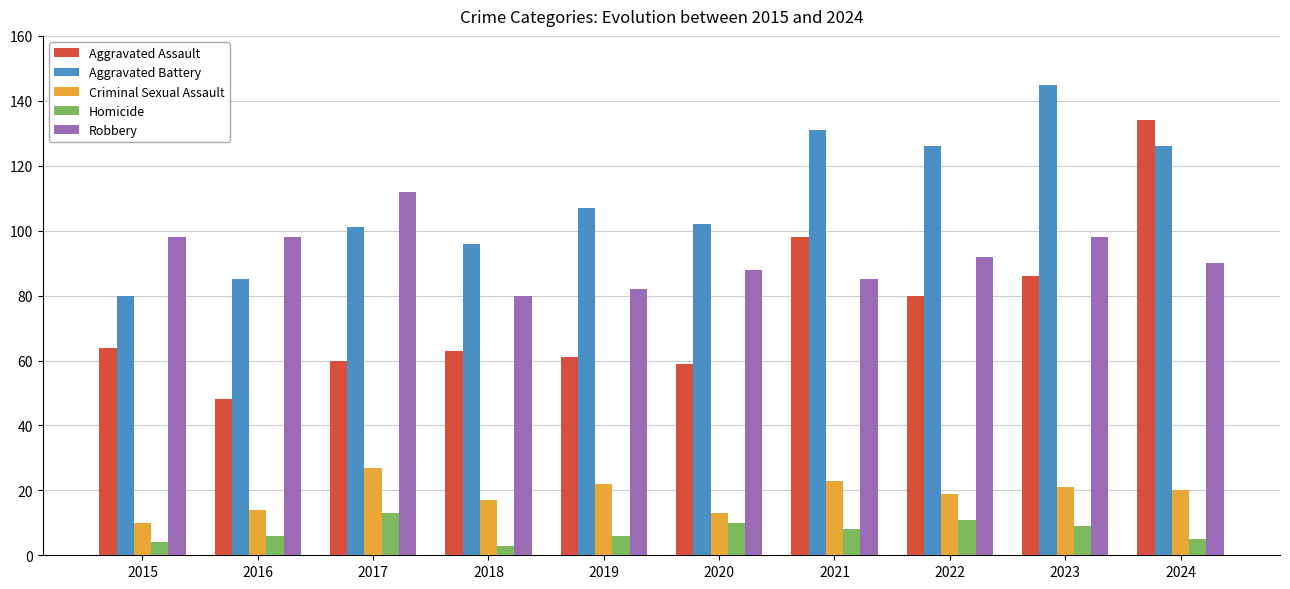

Reading right to left, transcribe all the data shown in this chart.

Aggravated Assault: 2024=134	2023=86	2022=80	2021=98	2020=59	2019=61	2018=63	2017=60	2016=48	2015=64
Aggravated Battery: 2024=126	2023=145	2022=126	2021=131	2020=102	2019=107	2018=96	2017=101	2016=85	2015=80
Criminal Sexual Assault: 2024=20	2023=21	2022=19	2021=23	2020=13	2019=22	2018=17	2017=27	2016=14	2015=10
Homicide: 2024=5	2023=9	2022=11	2021=8	2020=10	2019=6	2018=3	2017=13	2016=6	2015=4
Robbery: 2024=90	2023=98	2022=92	2021=85	2020=88	2019=82	2018=80	2017=112	2016=98	2015=98